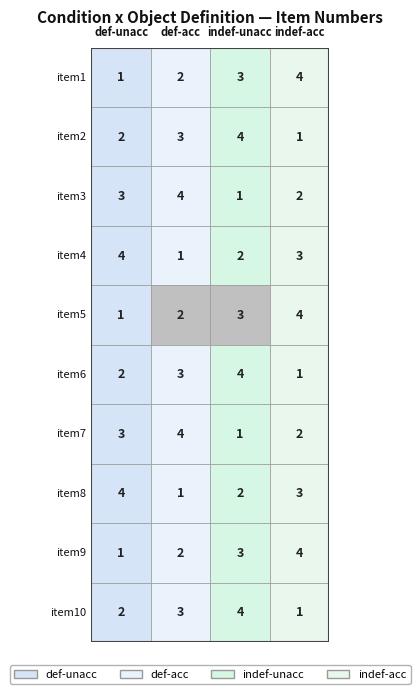

Which has a higher value, 38 or 25?

38